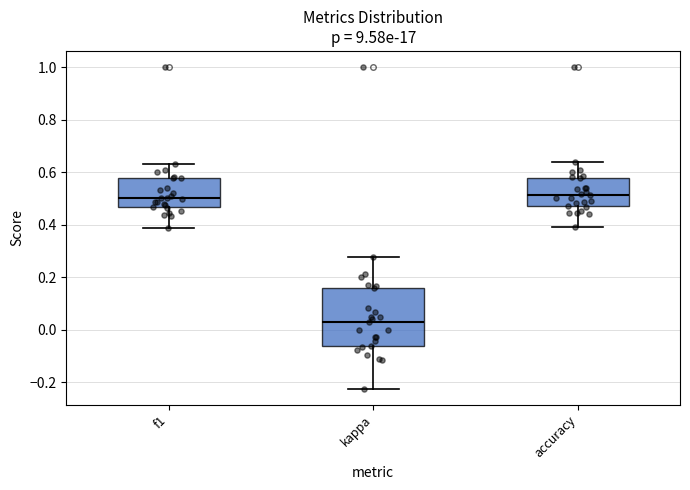

Reading left to right, transcribe this box plot: for each box, give where its median line is, the range the box spans, and where its two whiskers end, as read against the y-axis. The values are not printed on the chart, so give them approximately, as read against the axis.

f1: median 0.50, box 0.46 to 0.58, whiskers 0.38 to 0.64
kappa: median 0.02, box -0.06 to 0.16, whiskers -0.22 to 0.28
accuracy: median 0.52, box 0.46 to 0.58, whiskers 0.40 to 0.64